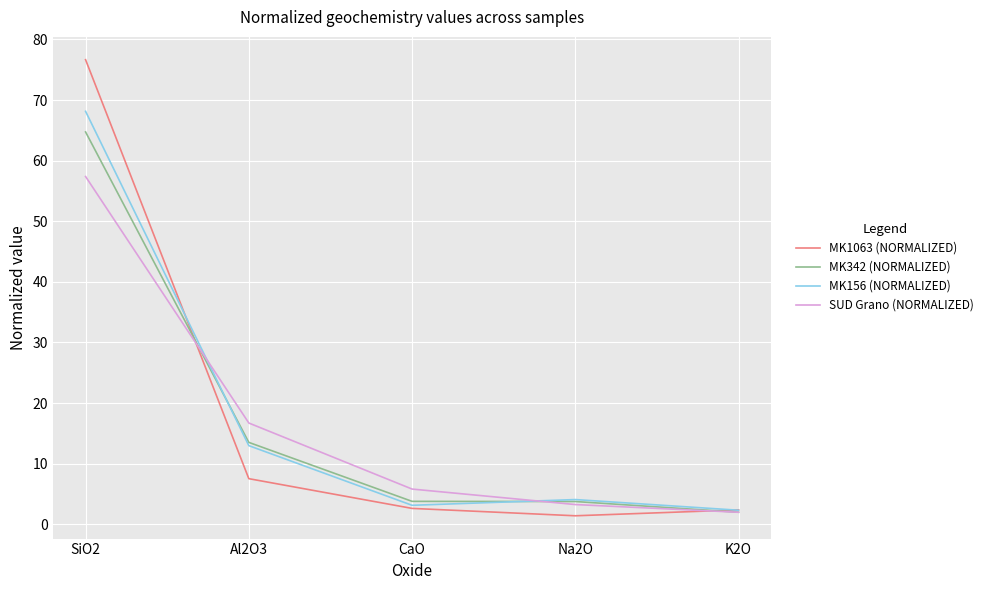

What is the difference between the second highest and second lowest values in the MK342 (NORMALIZED) series?

9.8